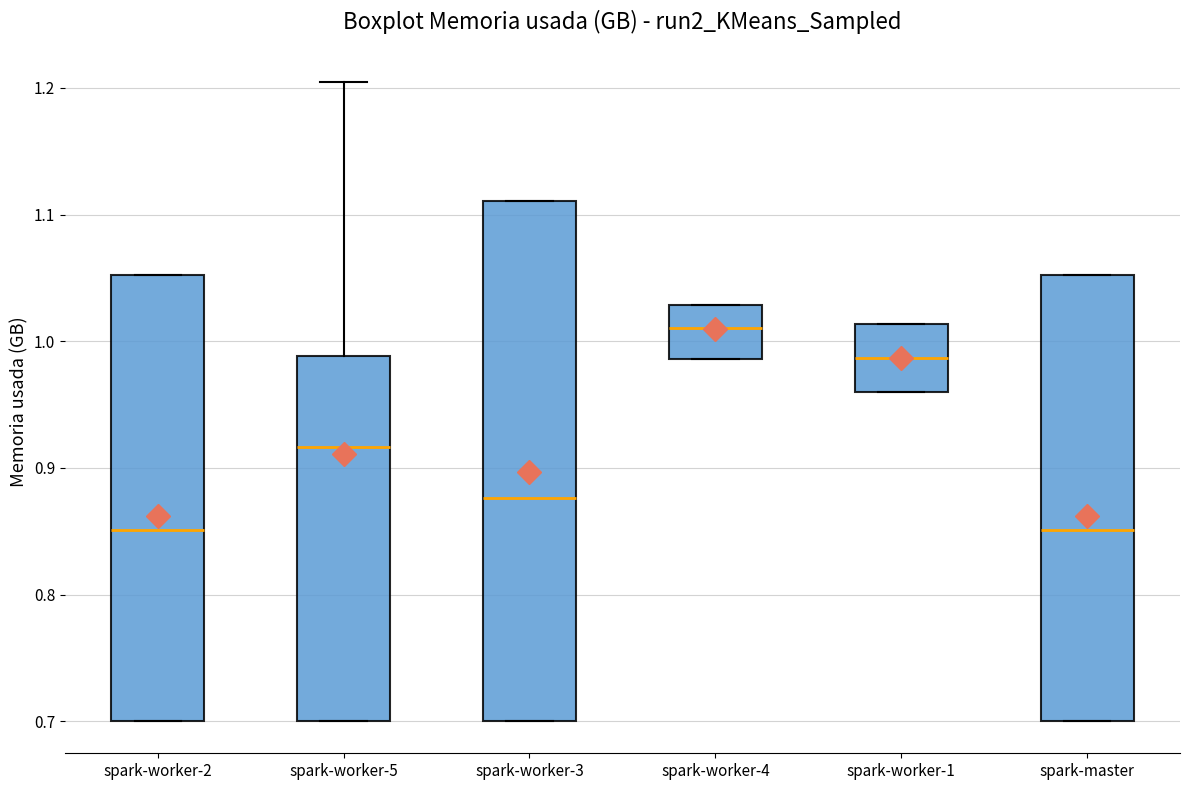

Comparing the boxes themselves (not the whiskers), which one is the tallest?

spark-worker-3